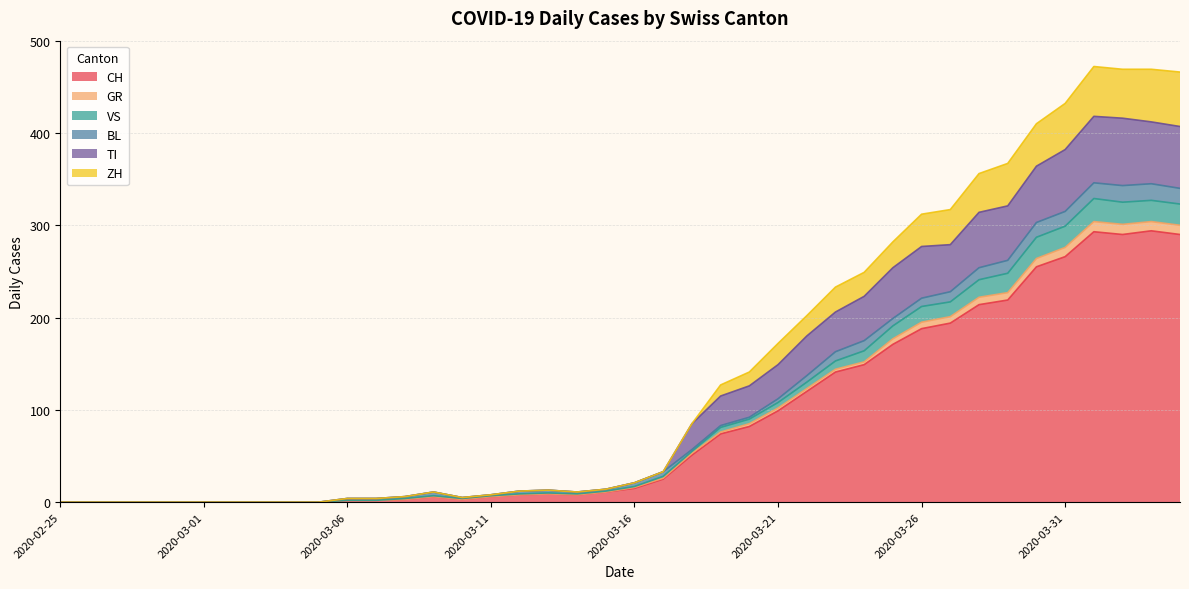

What is the maximum value for CH?

294